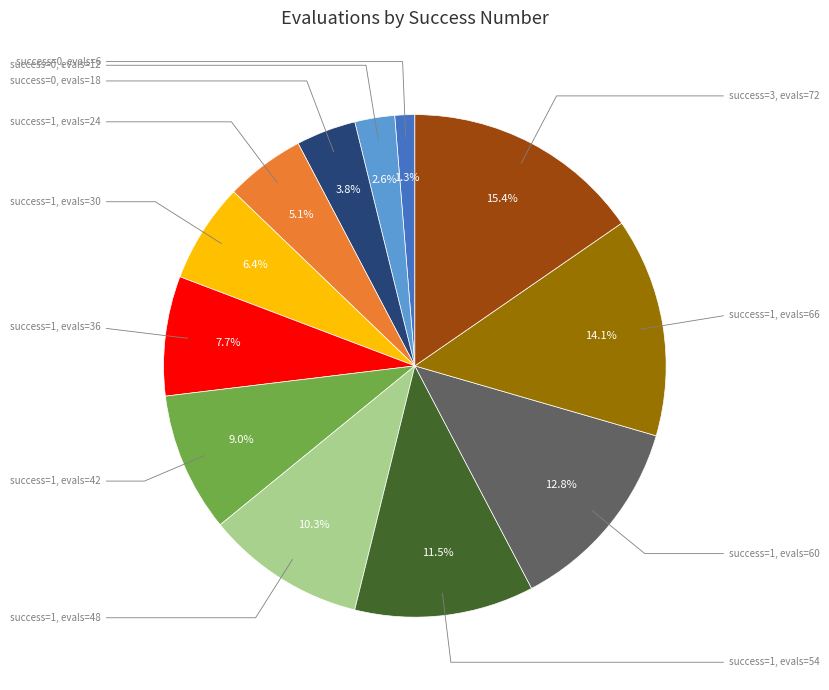

Is there any slice that represents more than half of the pie?

No